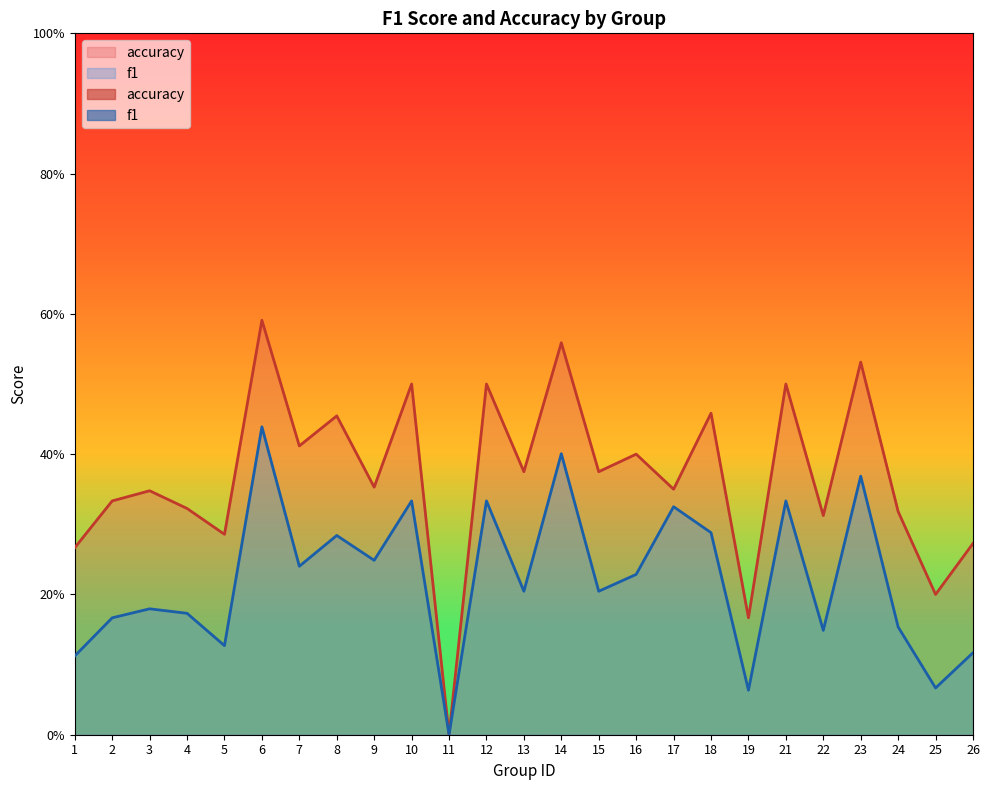

True or false: f1 and accuracy cross at least once.

False